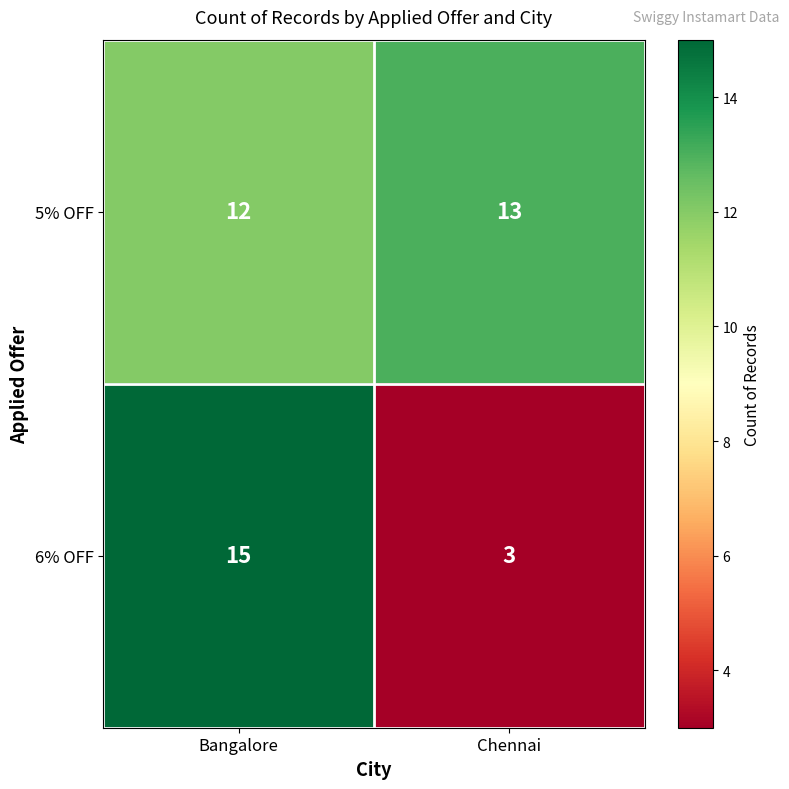

Read the 5% OFF value at Bangalore.

12